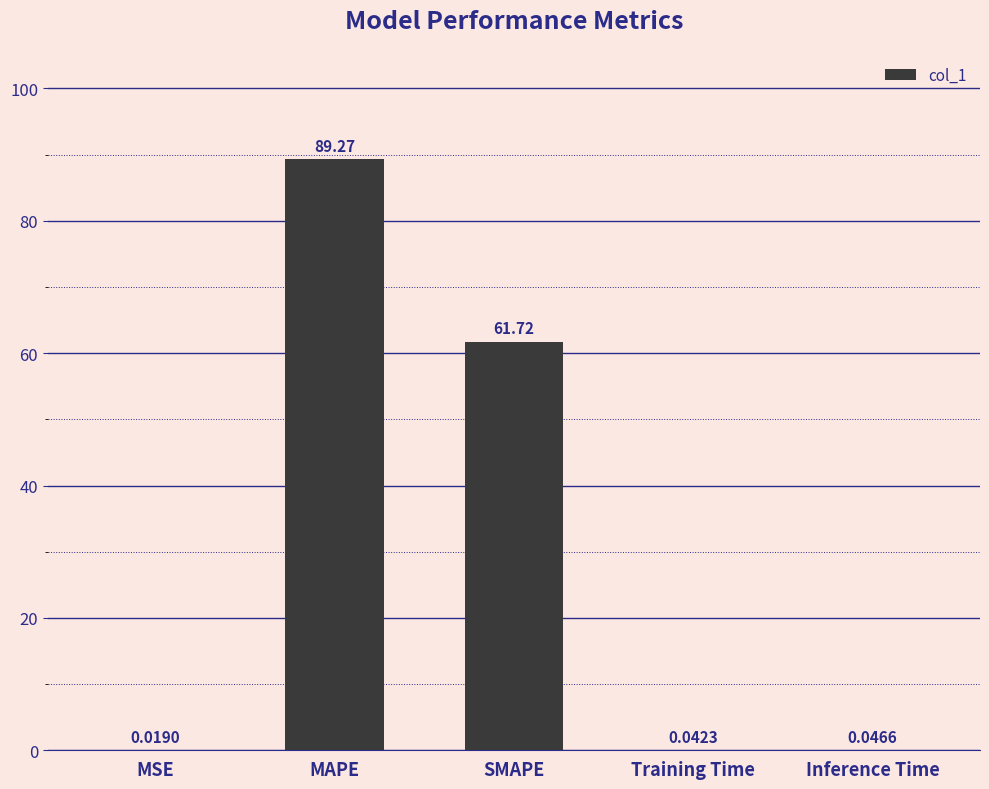

What is the sum of the values at Inference Time and SMAPE?

61.8